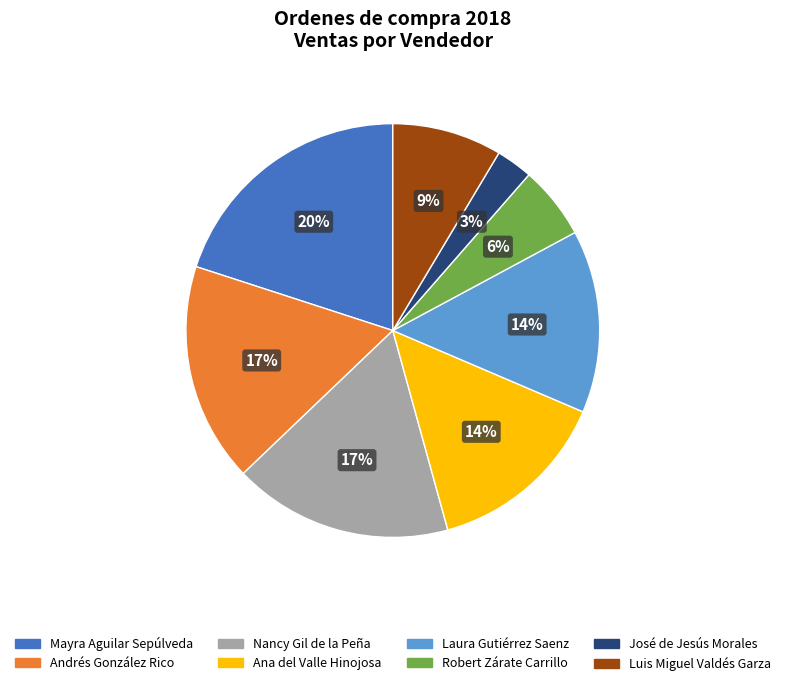

Do Mayra Aguilar Sepúlveda and Luis Miguel Valdés Garza together represent more than half of the pie?

No